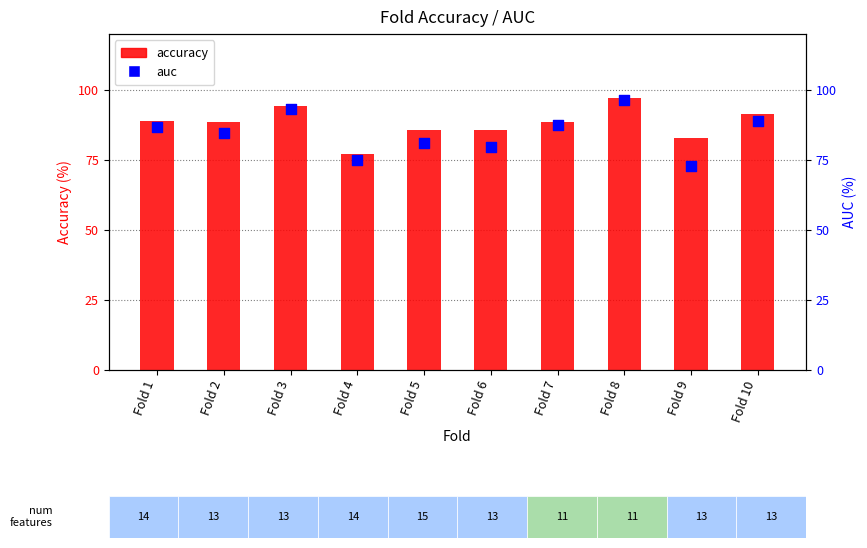

What is the total value across all series at Fold 9?

155.6